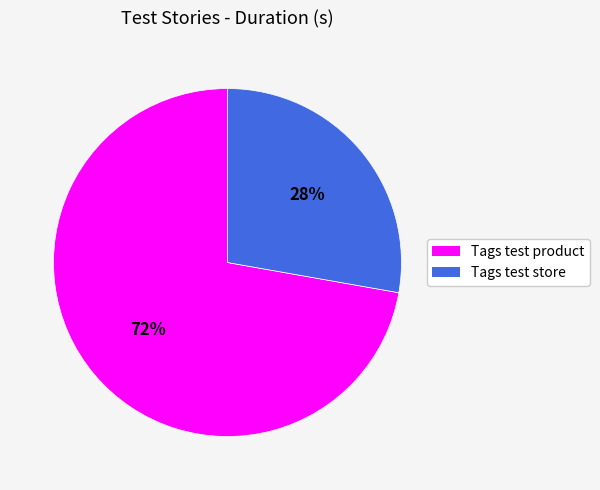

Does any single category account for the majority?

Yes